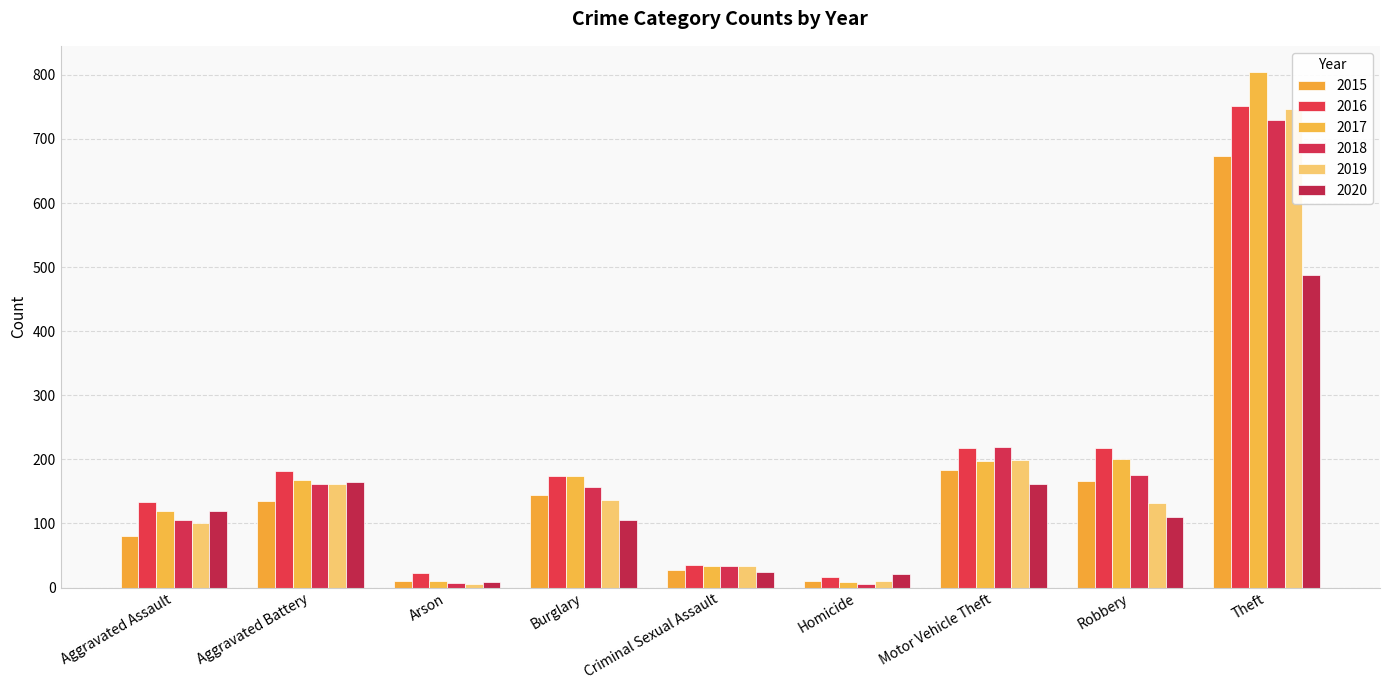

Where does the 2019 series first go above 132?

Aggravated Battery